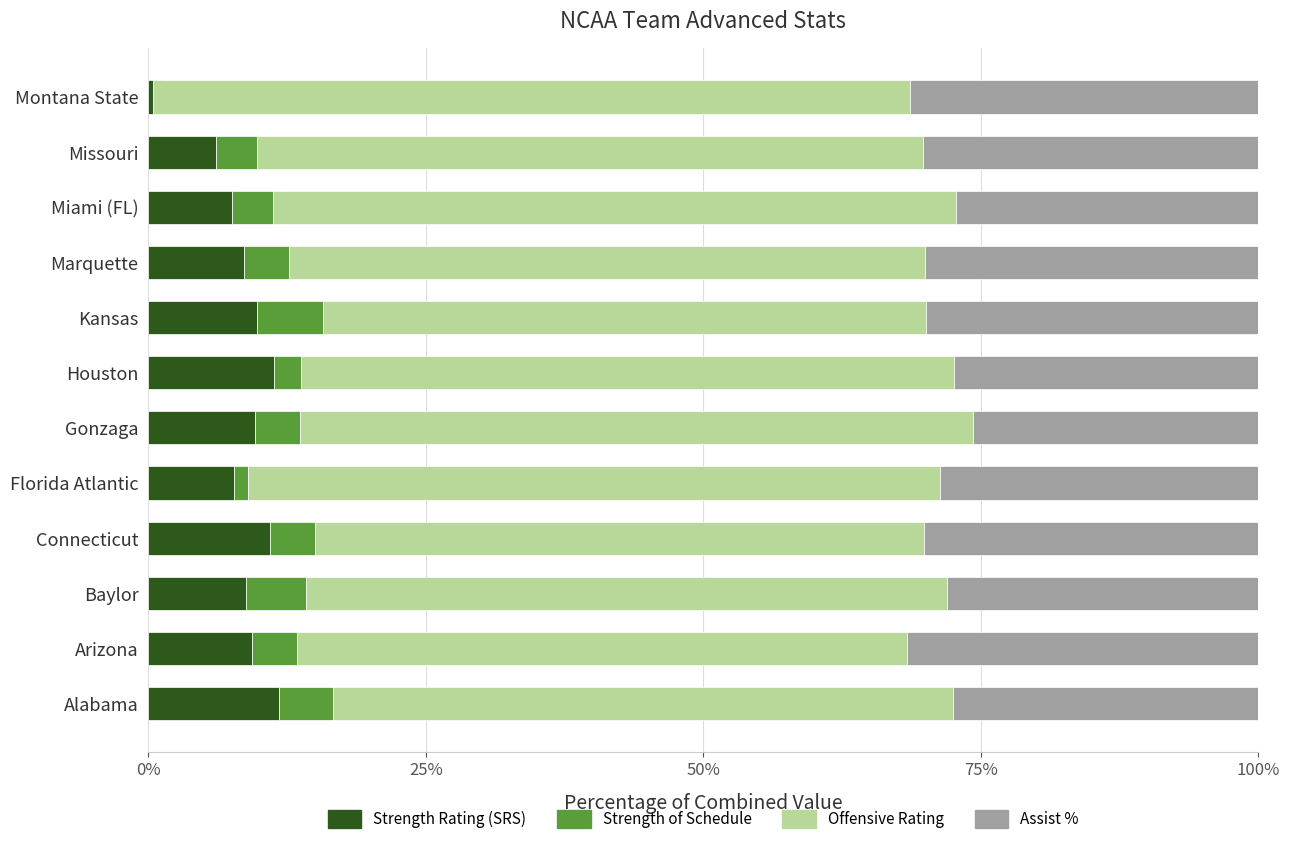

Is it true that ORtg equals 21.7 at Connecticut?

False